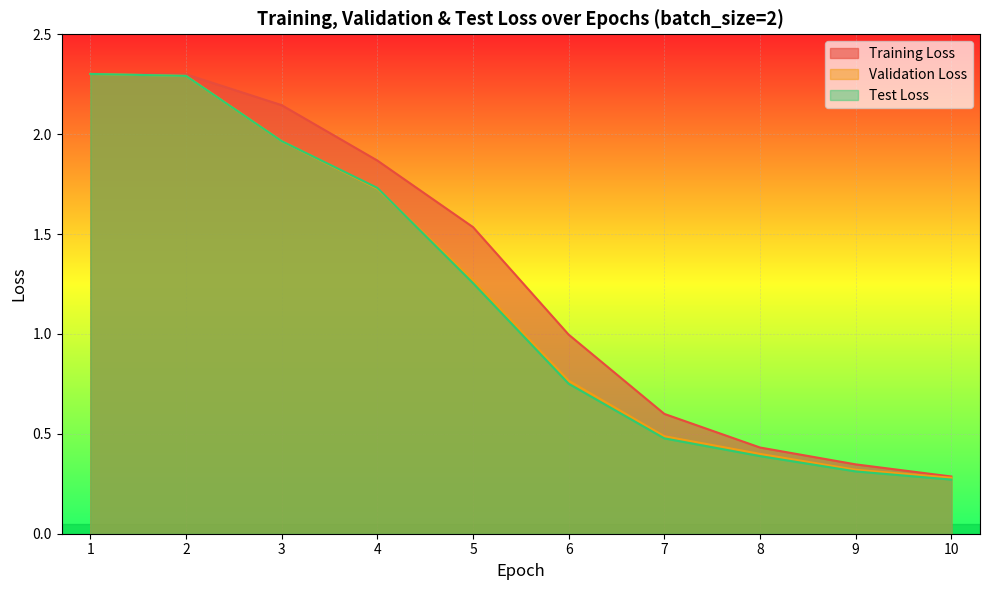

The value of Test Loss at 8 is 0.6. True or false?

False